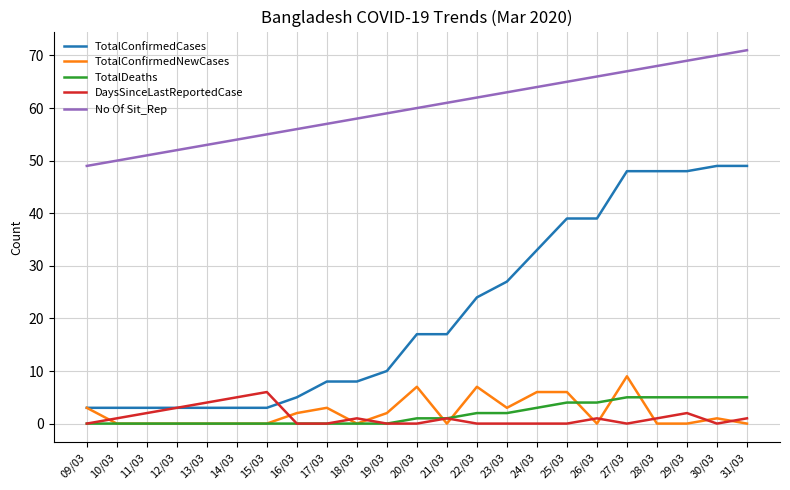

True or false: DaysSinceLastReportedCase and TotalConfirmedNewCases intersect in this chart.

True